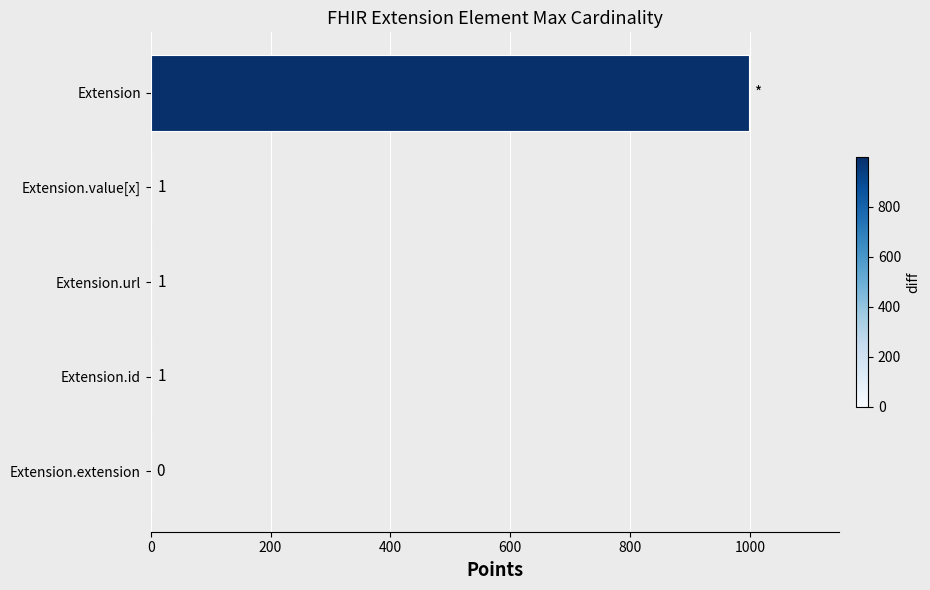

The value at Extension is 999. True or false?

True